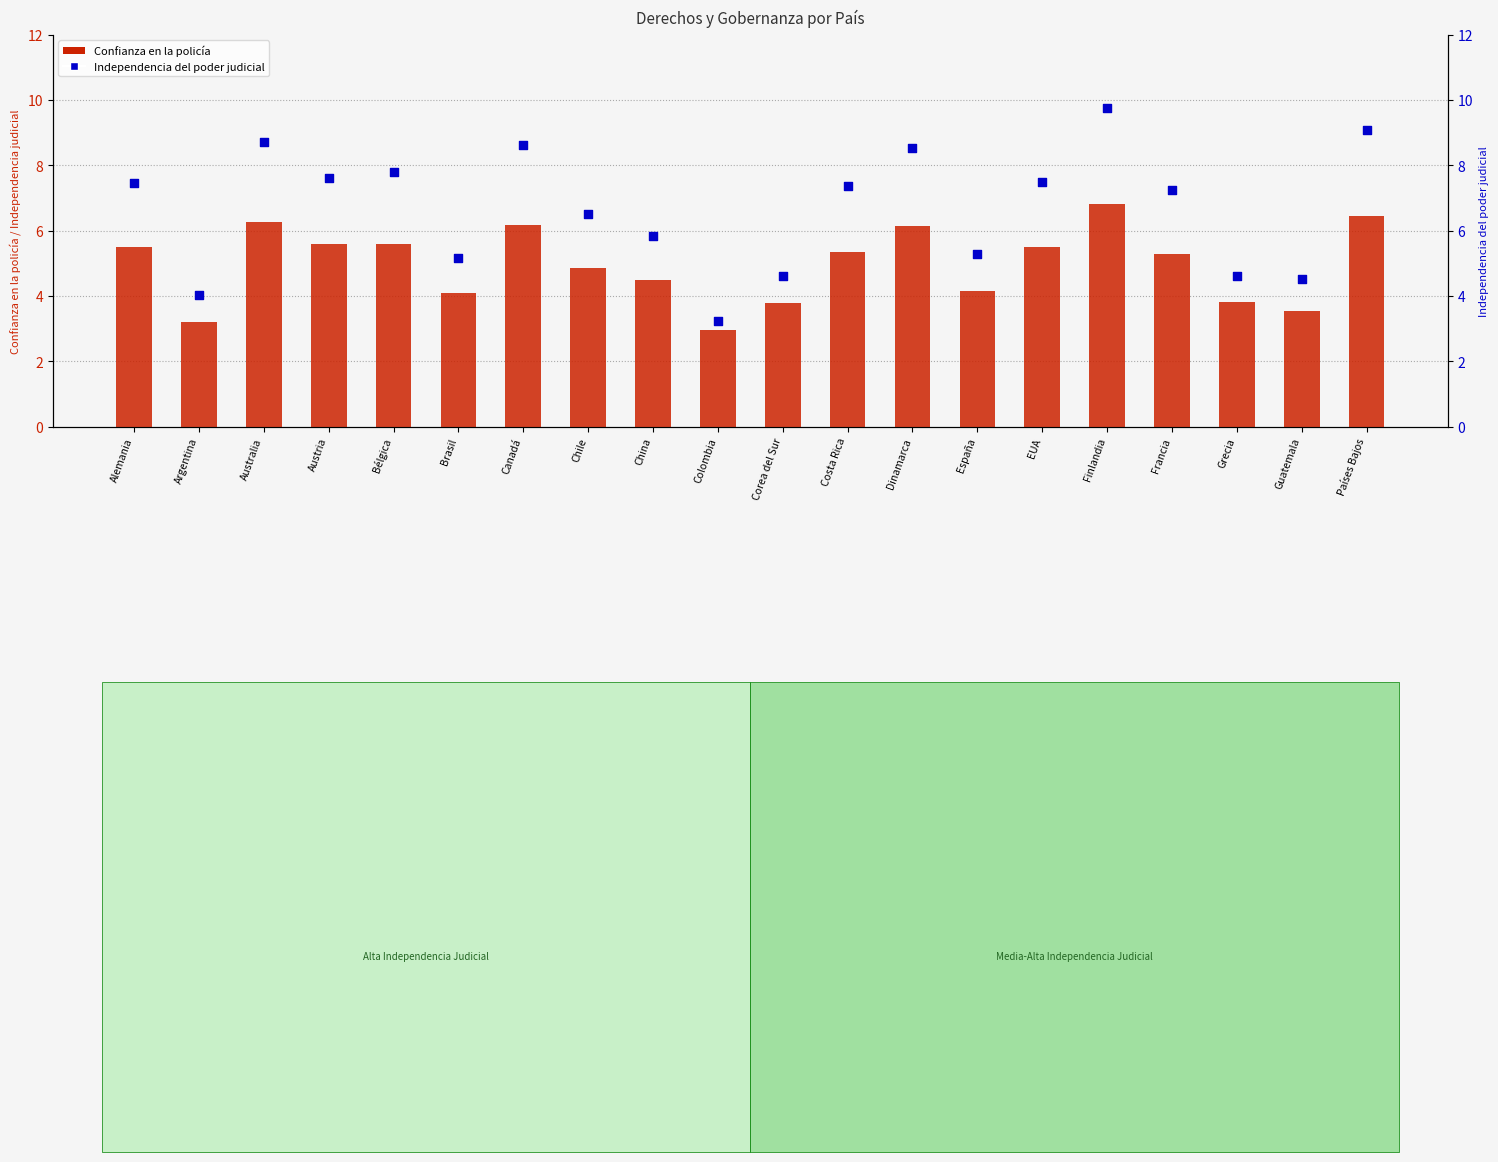

What is the total value across all series at Grecia?

8.4